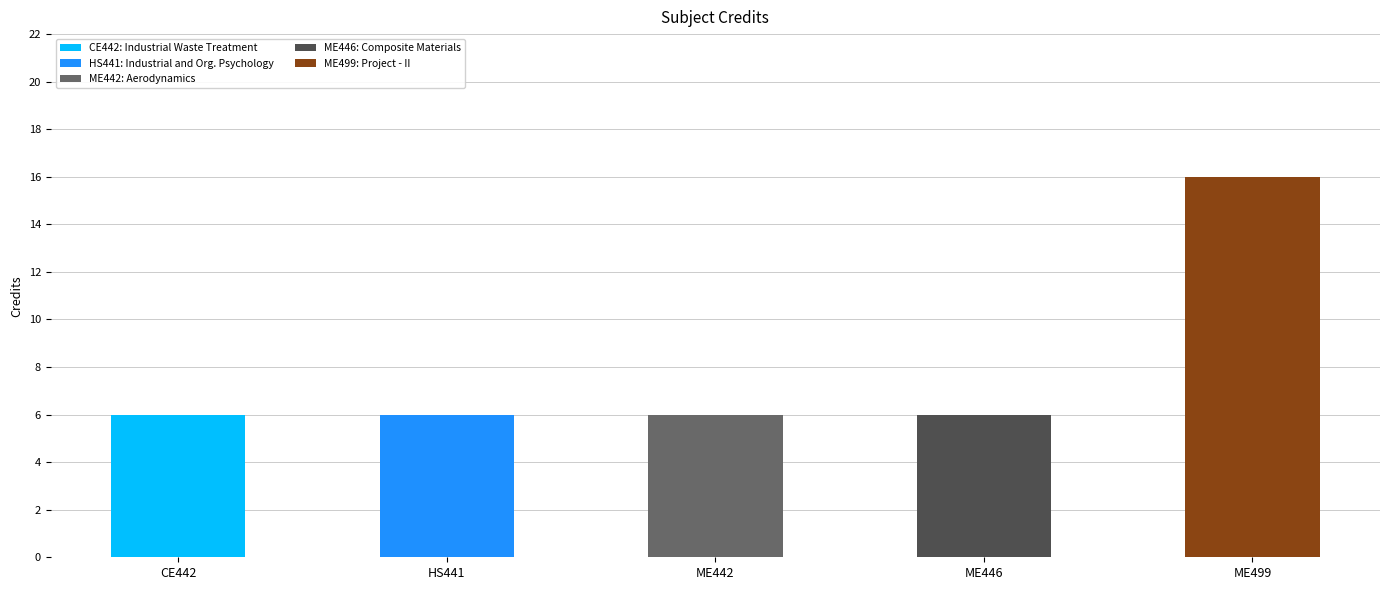

Reading left to right, extract all data points from this chart.

6	6	6	6	16